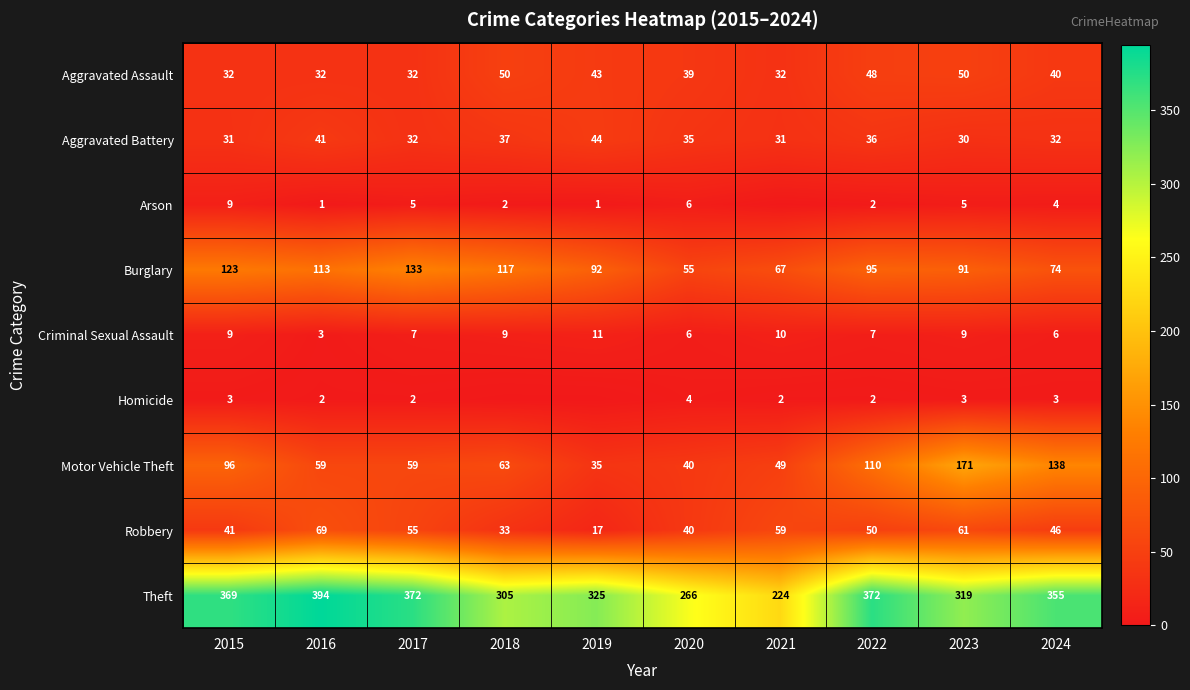

Count the number of data series in this chart.

9